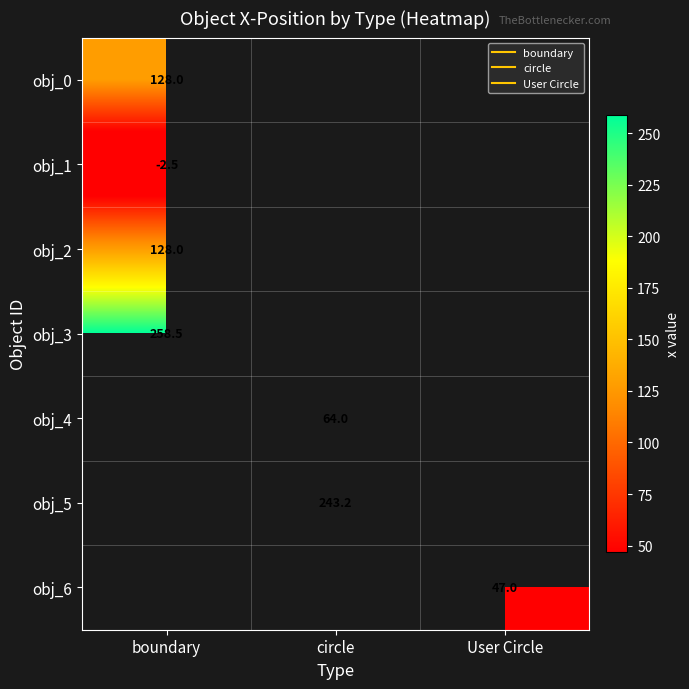

At which category is the sum across all series the highest?

boundary